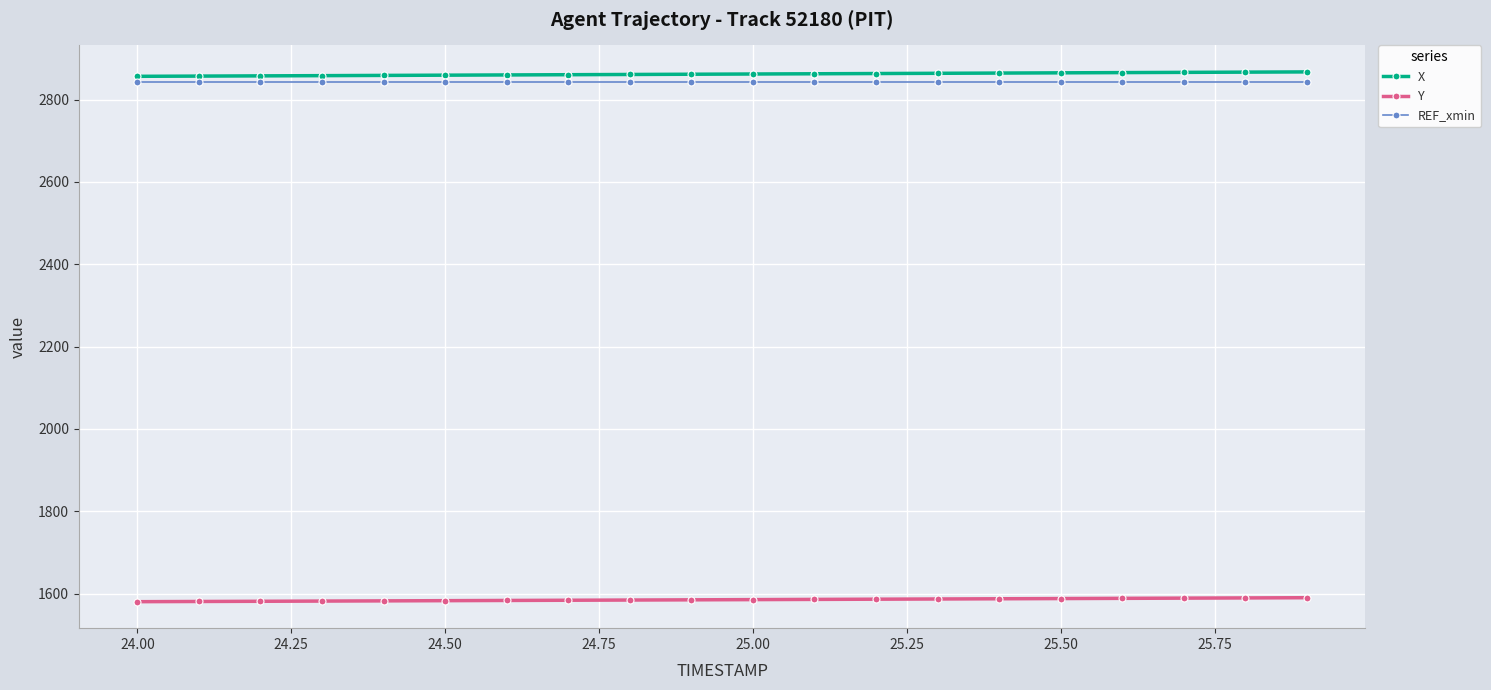

True or false: Y and X intersect in this chart.

False